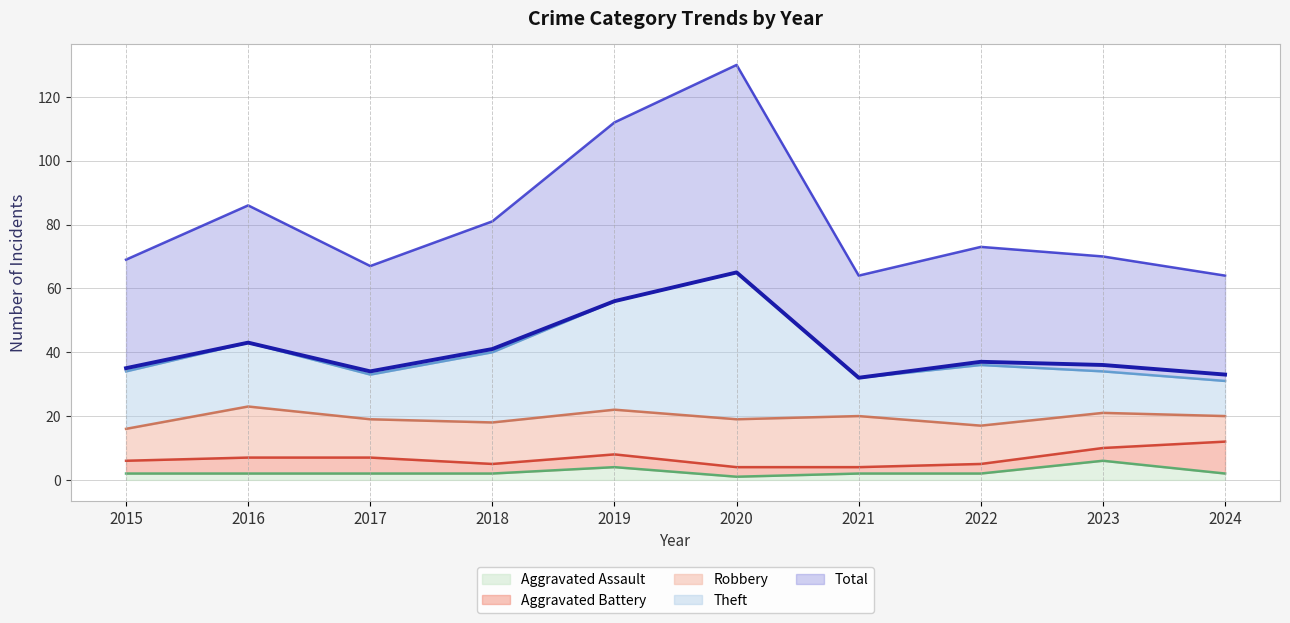

Reading right to left, extract all data points from this chart.

33	36	37	32	65	56	41	34	43	35